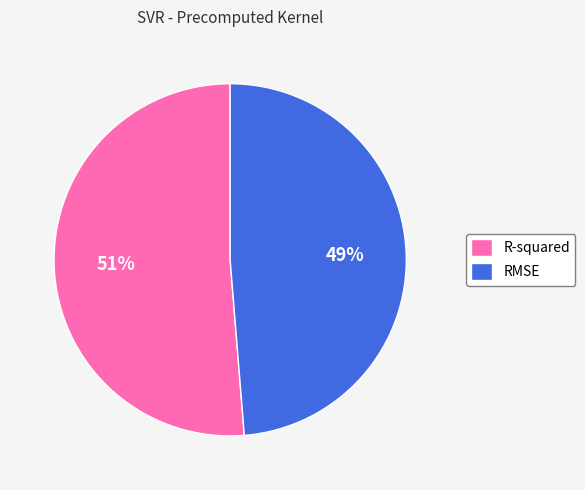

Count the number of slices in the pie.

2